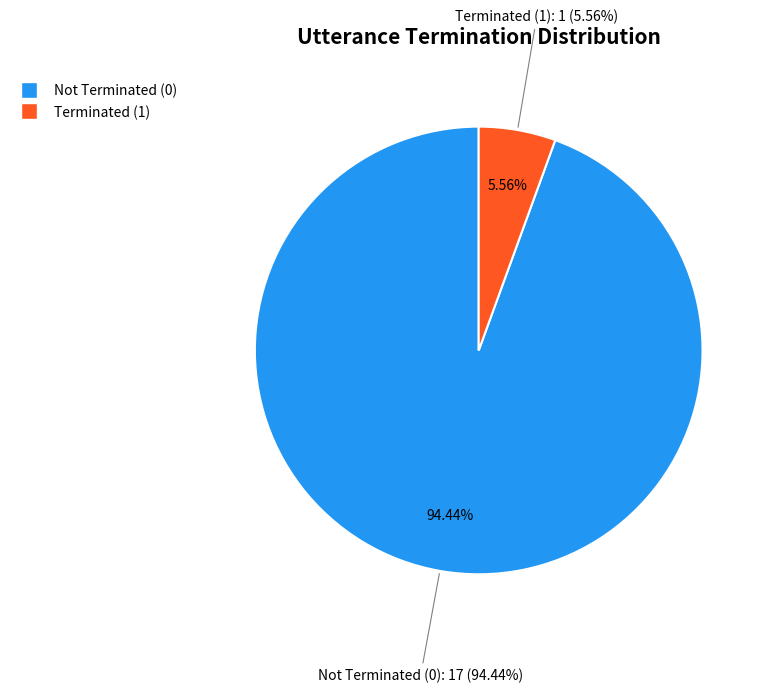

The seq_14 (terminate=0) slice represents 1% of the pie. True or false?

False